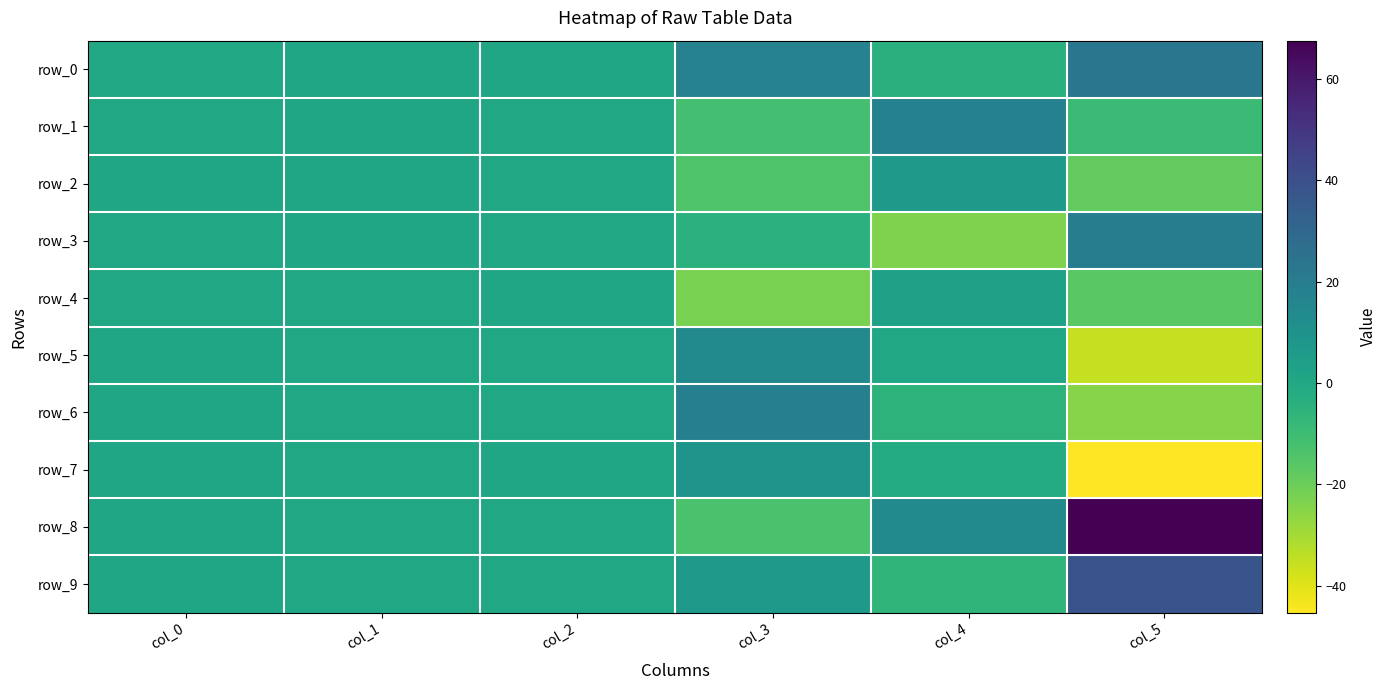

Is it true that row_3 equals -7.4 at col_3?

False